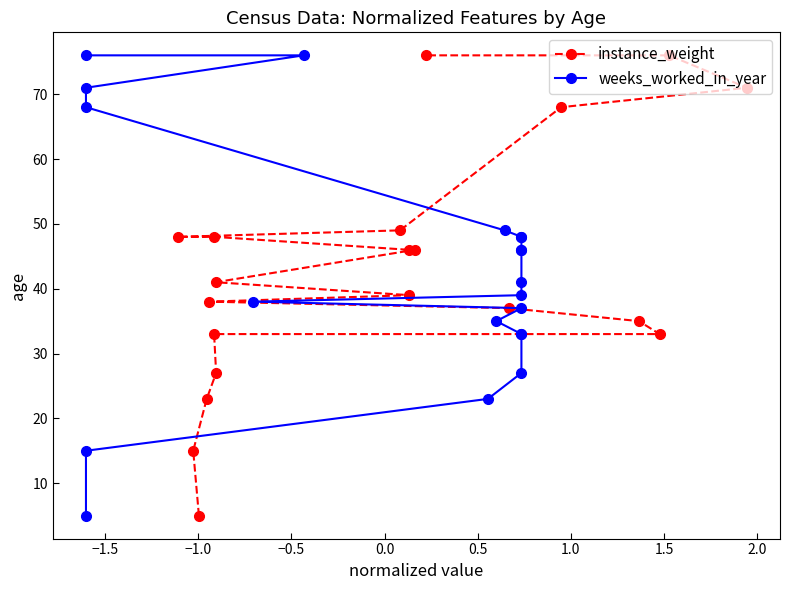

What is the maximum value for instance_weight?

76